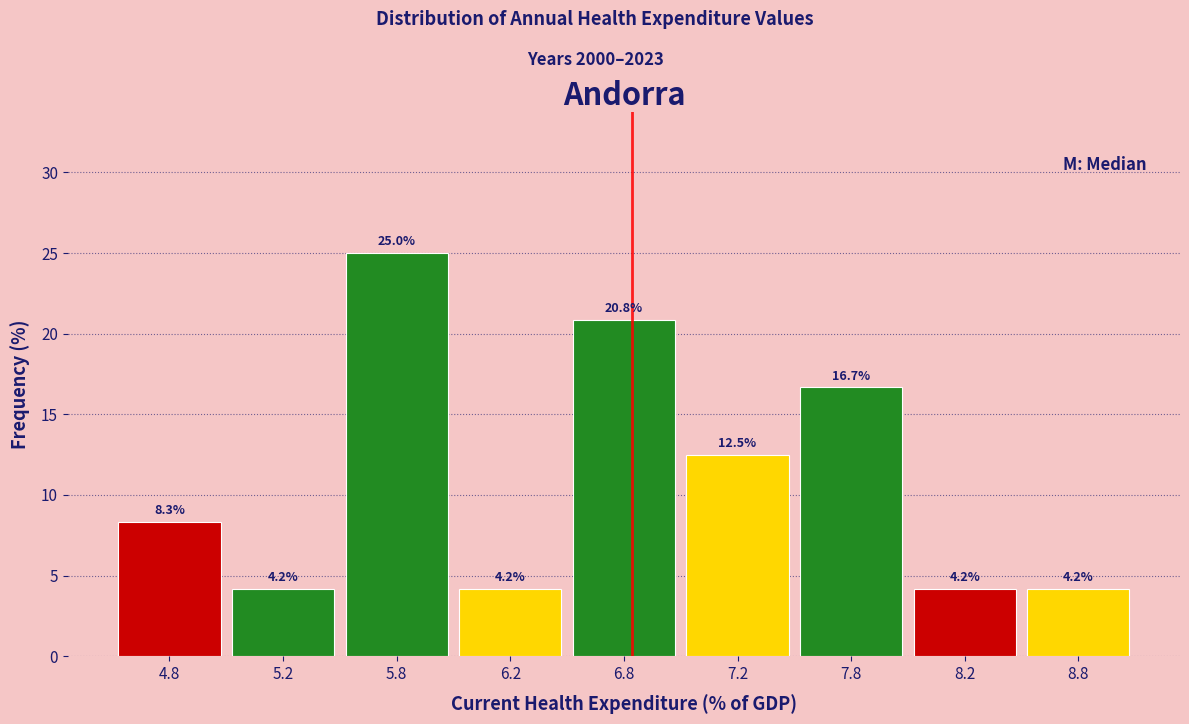

Reading left to right, extract all data points from this chart.

4.8=8.3	5.2=4.2	5.8=25.0	6.2=4.2	6.8=20.8	7.2=12.5	7.8=16.7	8.2=4.2	8.8=4.2